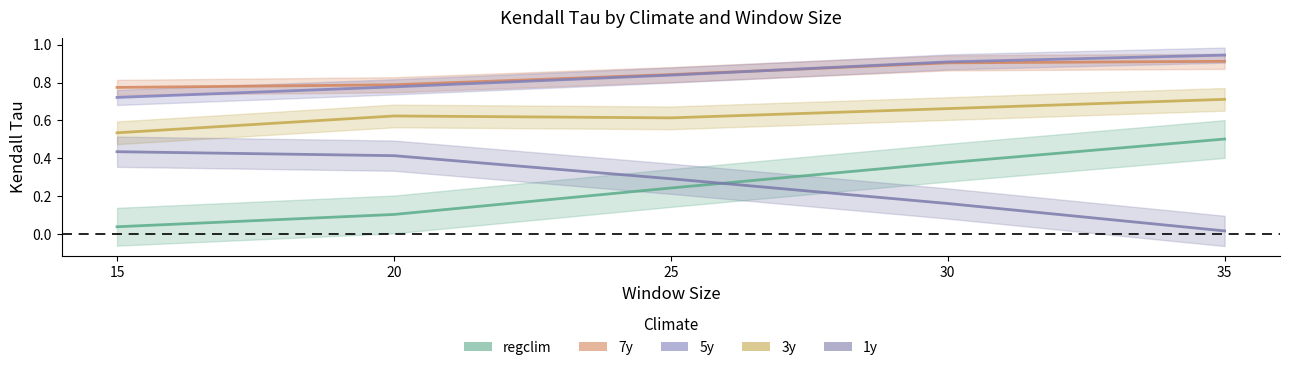

At which category is the sum across all series the highest?

35